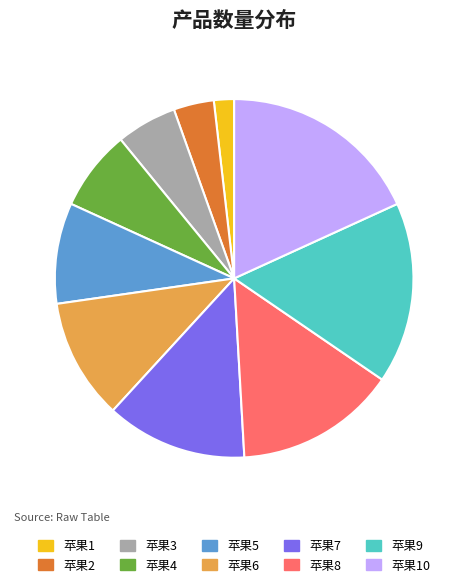

Does 苹果9 account for over 50% of the chart?

No